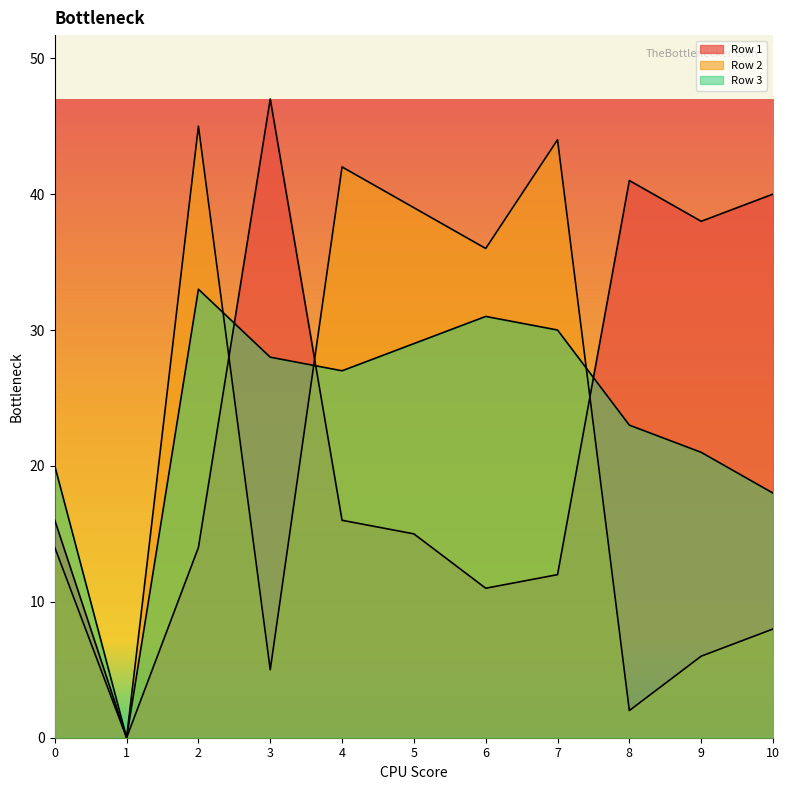

How many lines are shown in the chart?

3